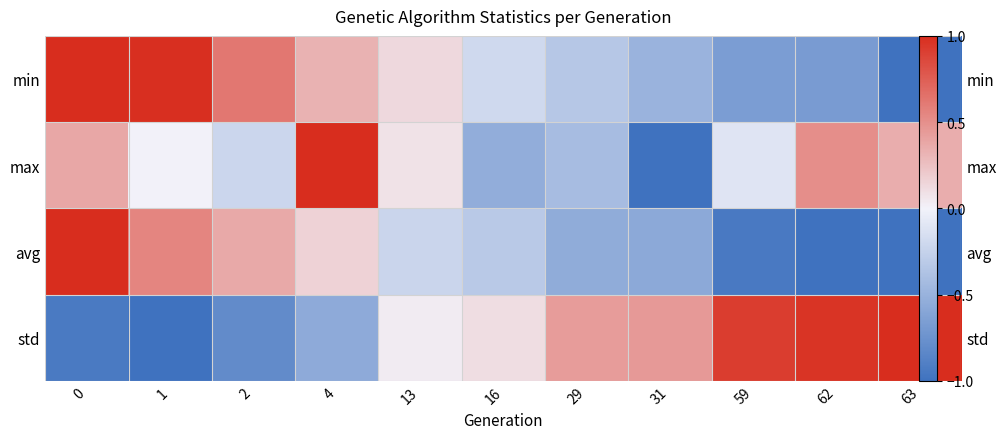

At how many categories does at least one series exceed 0?

11